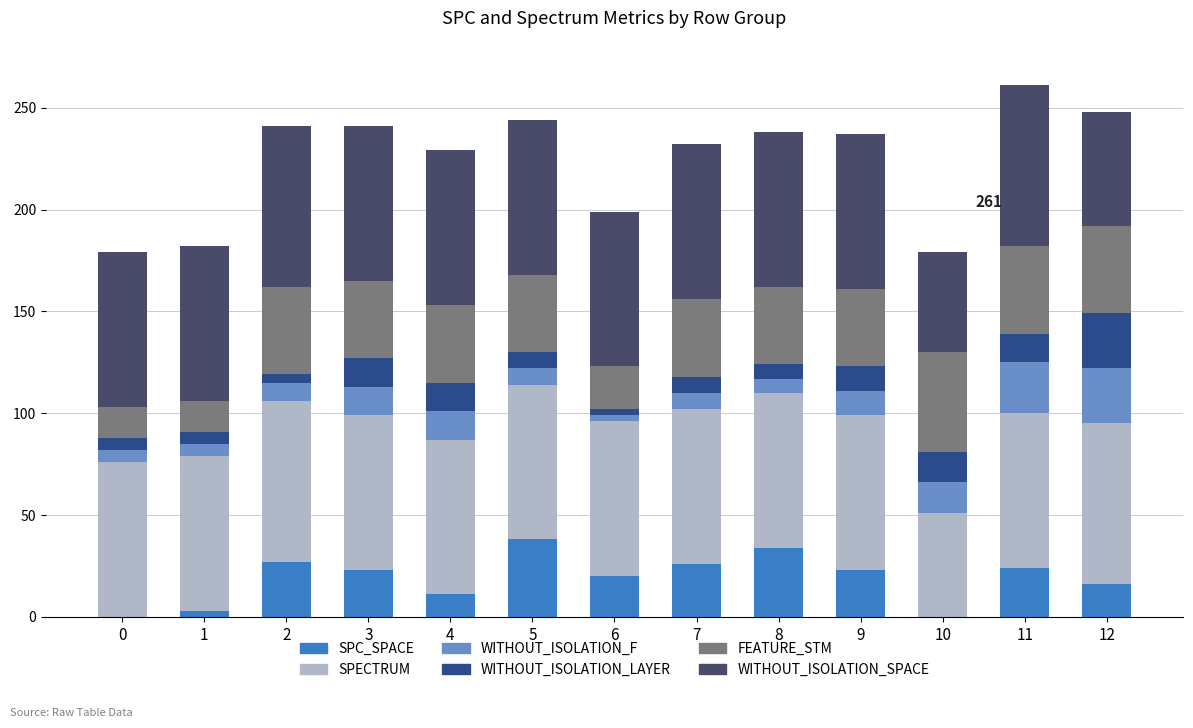

The value of SPC_SPACE at 7 is 16. True or false?

False